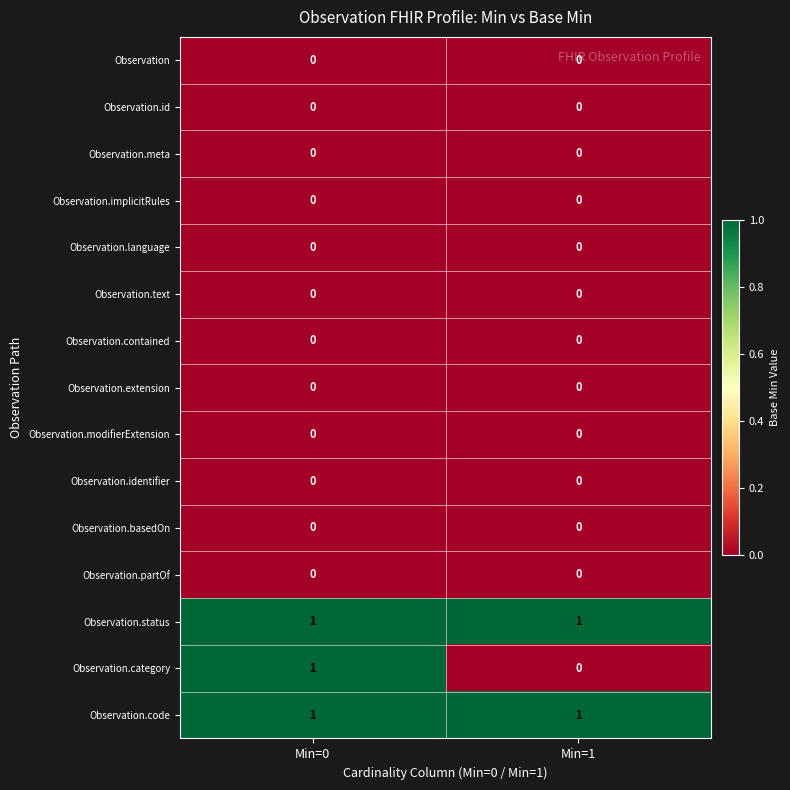

The Observation series shows 0 at Min=1. True or false?

True